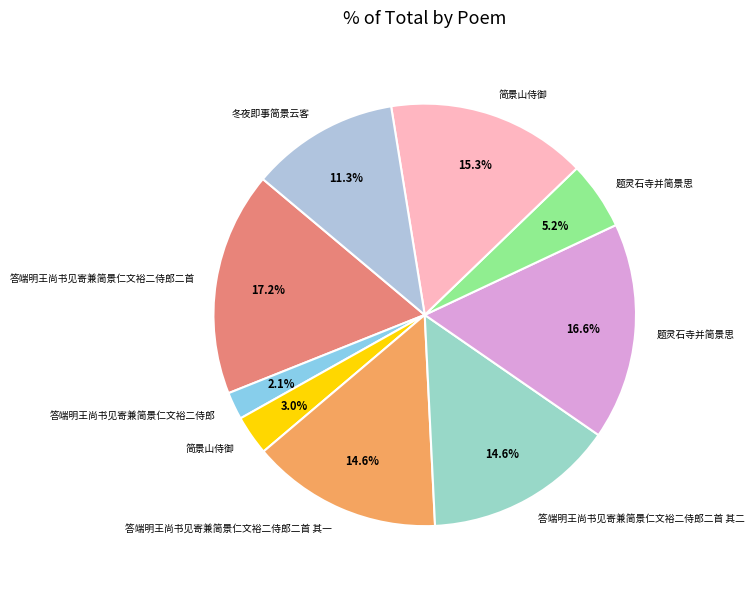

Which category has the biggest portion of the pie?

答端明王尚书见寄兼简景仁文裕二侍郎二首